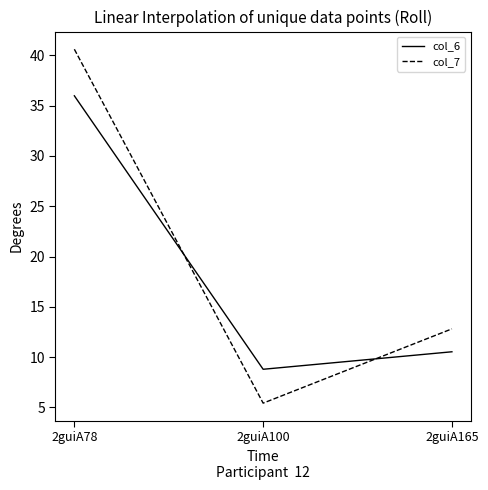

Reading left to right, what are all the values shown in this chart?

col_6: 2guiA78=36.0	2guiA100=8.8	2guiA165=10.5
col_7: 2guiA78=40.6	2guiA100=5.4	2guiA165=12.8